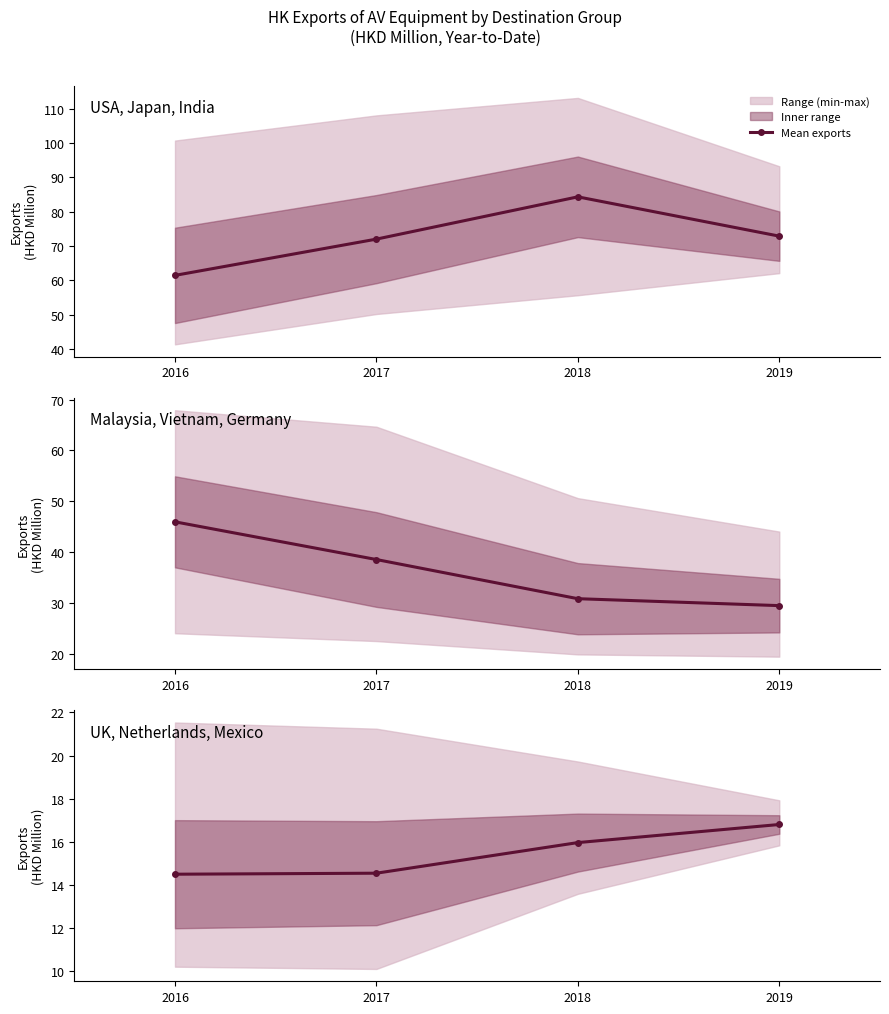

What is the difference between the second highest and second lowest values?

1.4